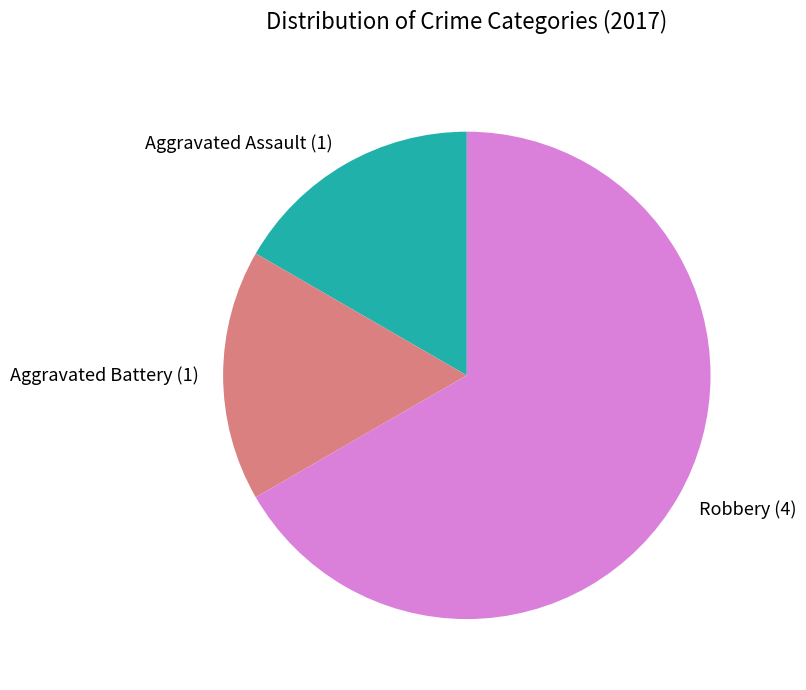

Which has a higher value, Robbery or Aggravated Assault?

Robbery